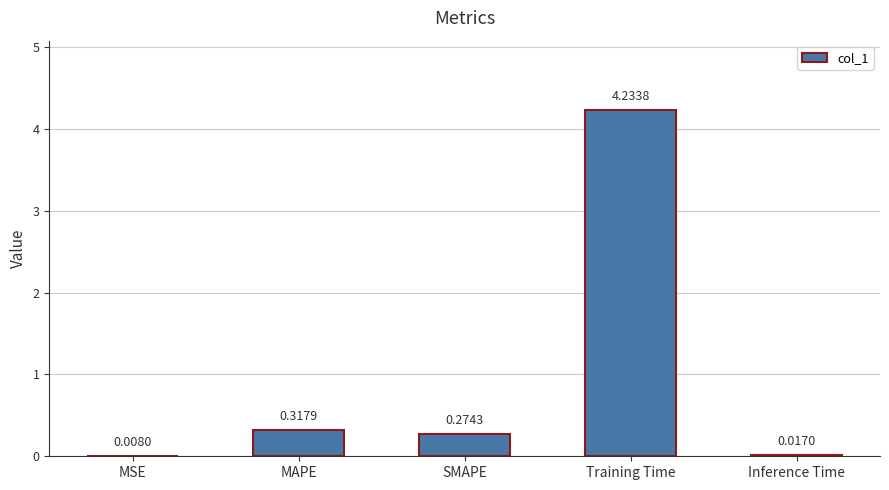

Which label corresponds to the largest value in the chart?

Training Time